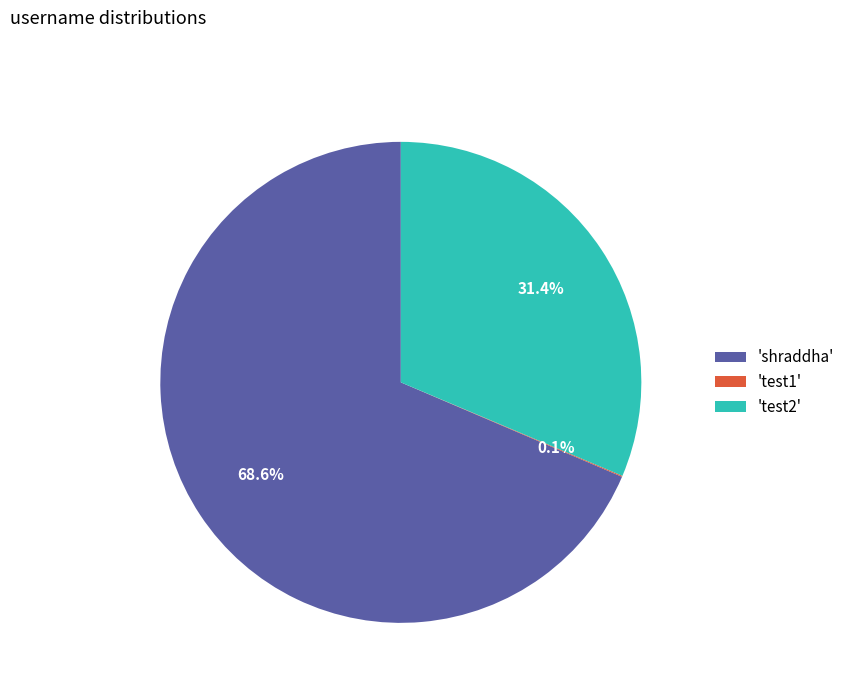

Approximately how many times larger is the value at 'shraddha' compared to 'test2'?

2.2